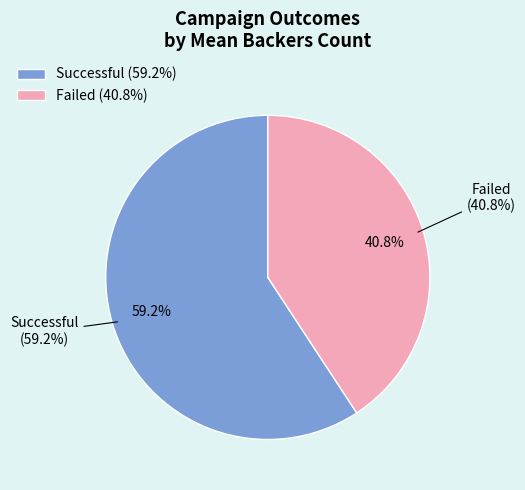

Which category has the smallest portion of the pie?

Failed